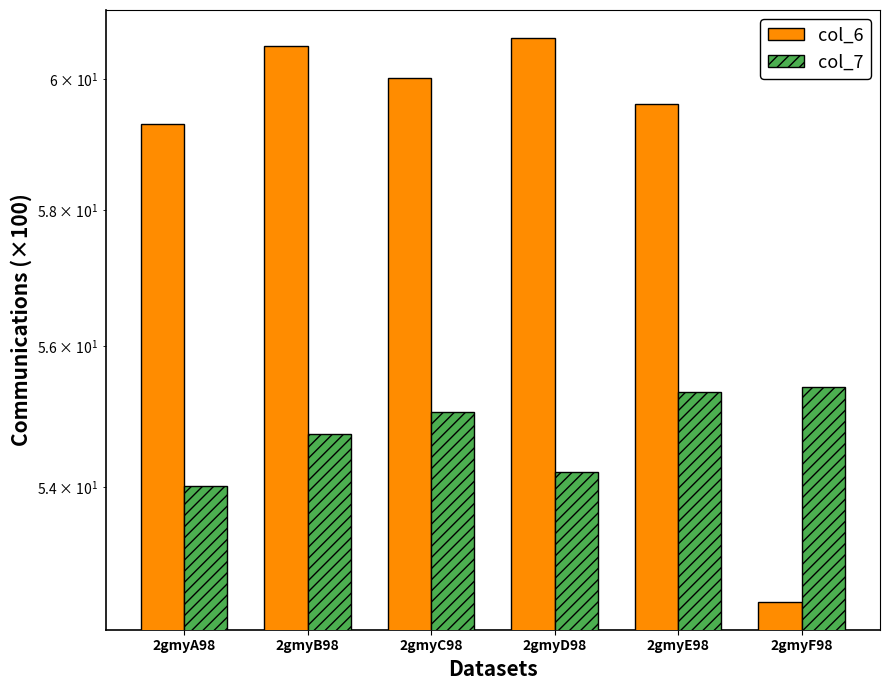

How many values in the col_6 series are below 60?

3